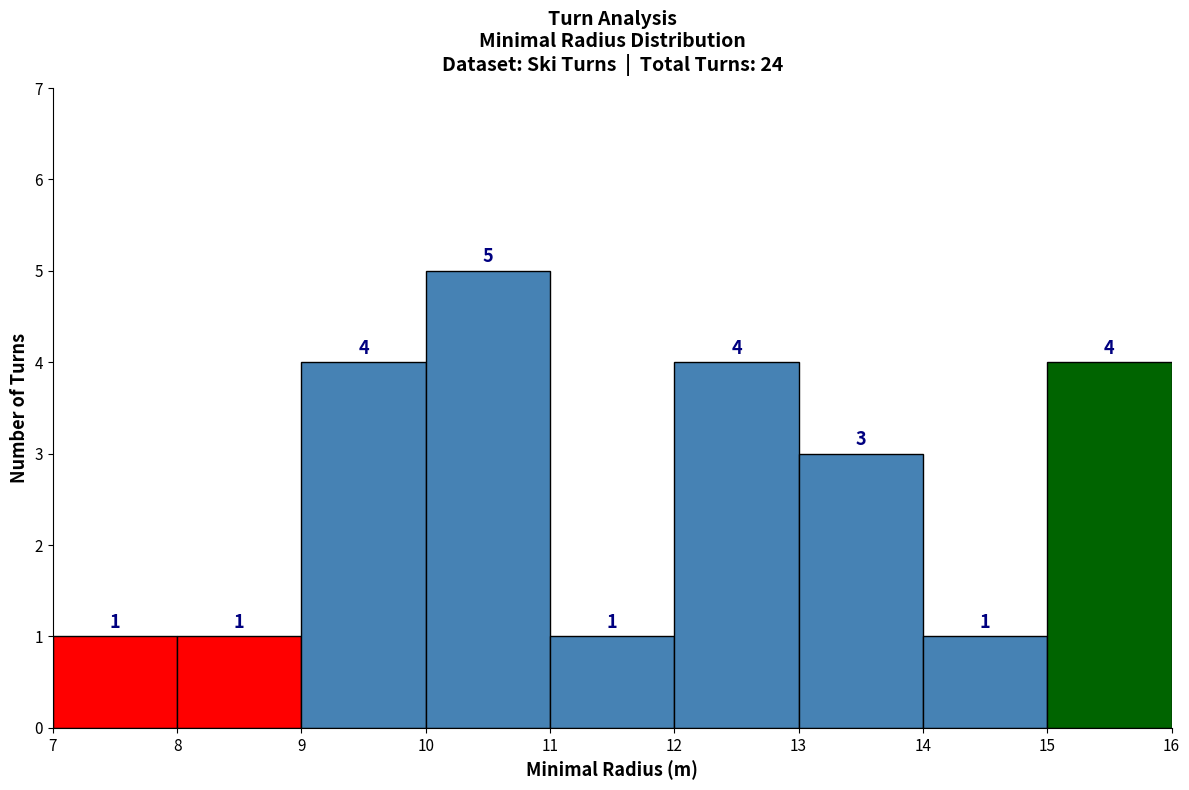

What is the height of the bar covering 15 to 16 on the x-axis?

4